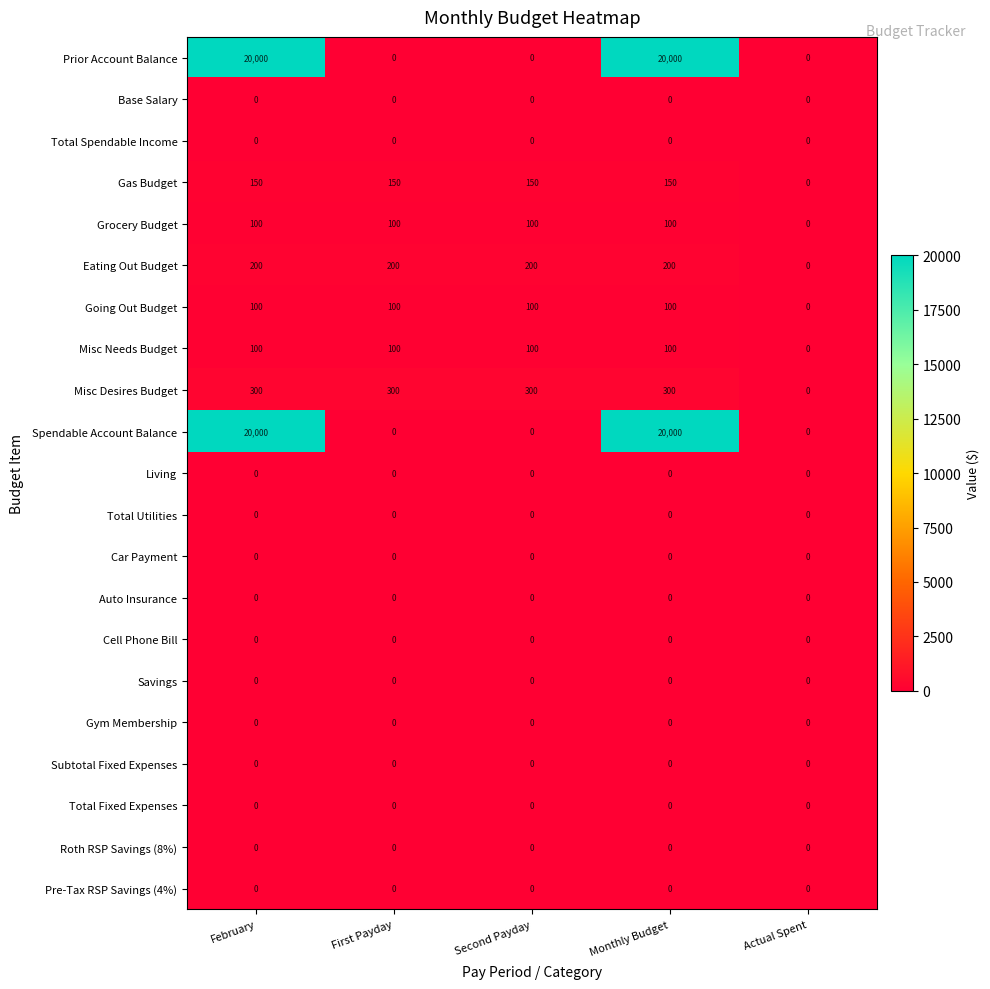

What is the sum of the Spendable Account Balance values at Monthly Budget and First Payday?

20000